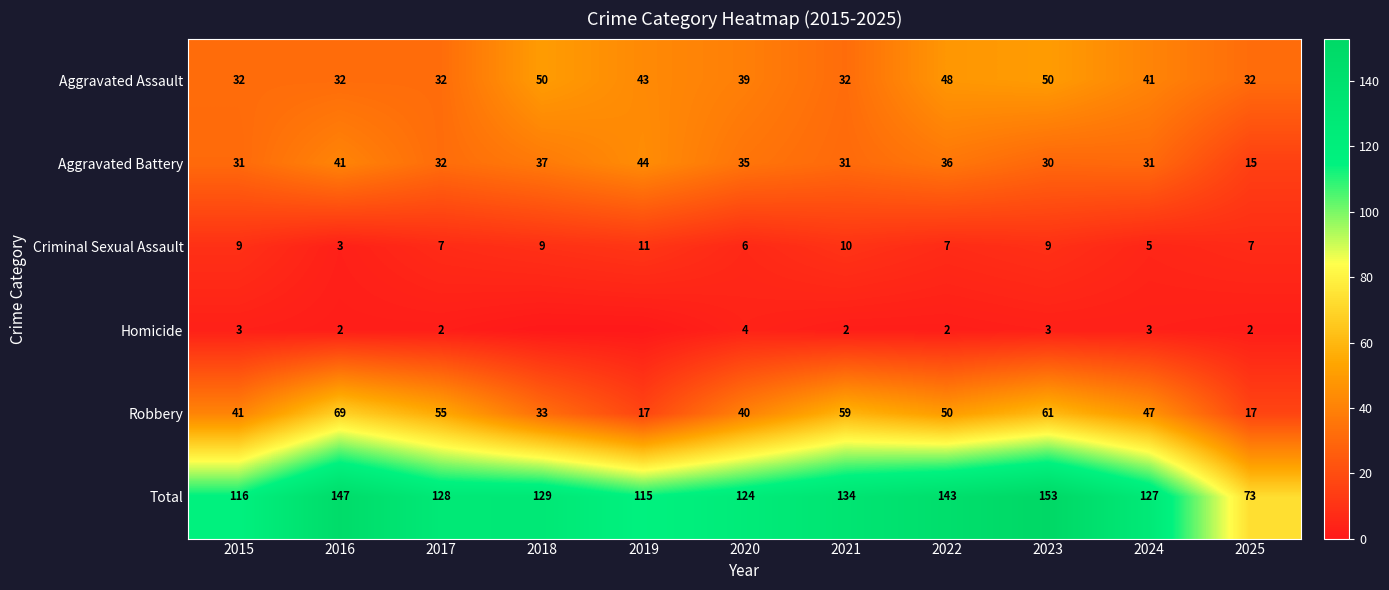

How many values in the Aggravated Battery series are below 32?

5